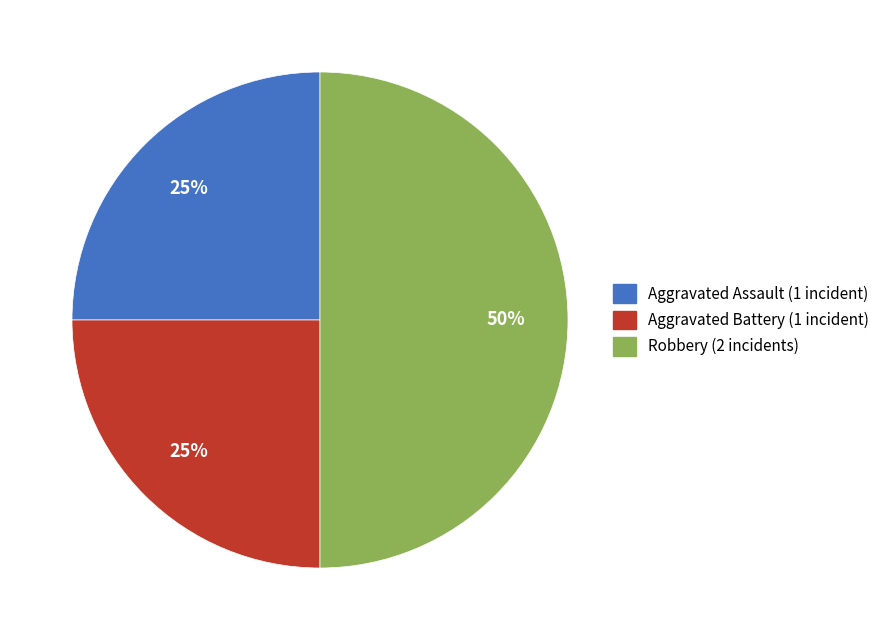

True or false: Aggravated Assault accounts for 18% of the total.

False